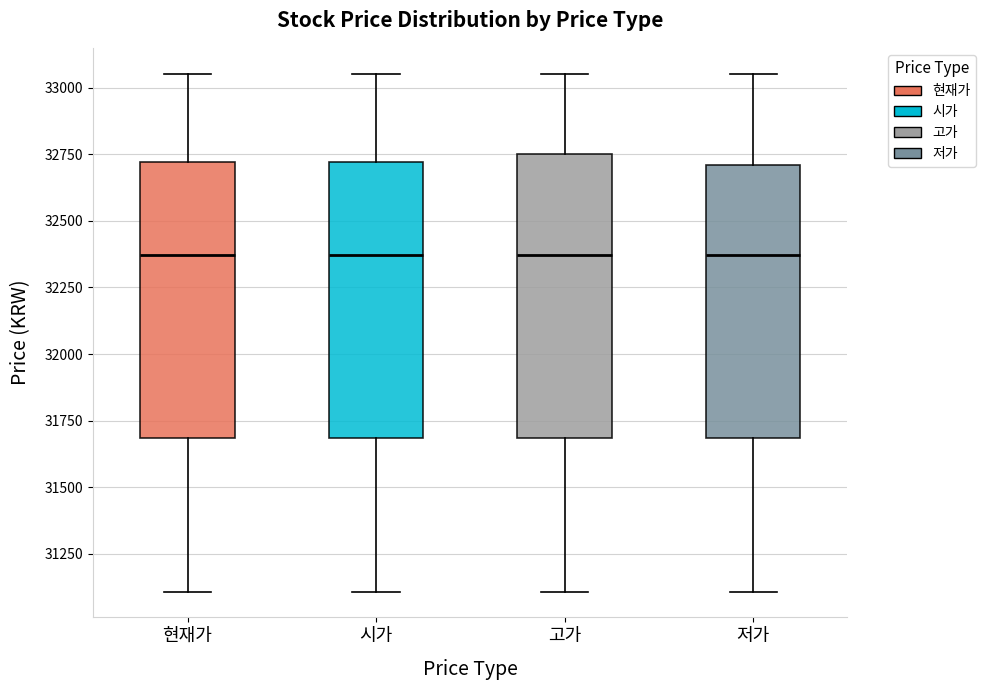

Where does the median line of the box for 고가 sit on the y-axis? The values are not printed on the chart, so give them approximately, as read against the axis.

32350